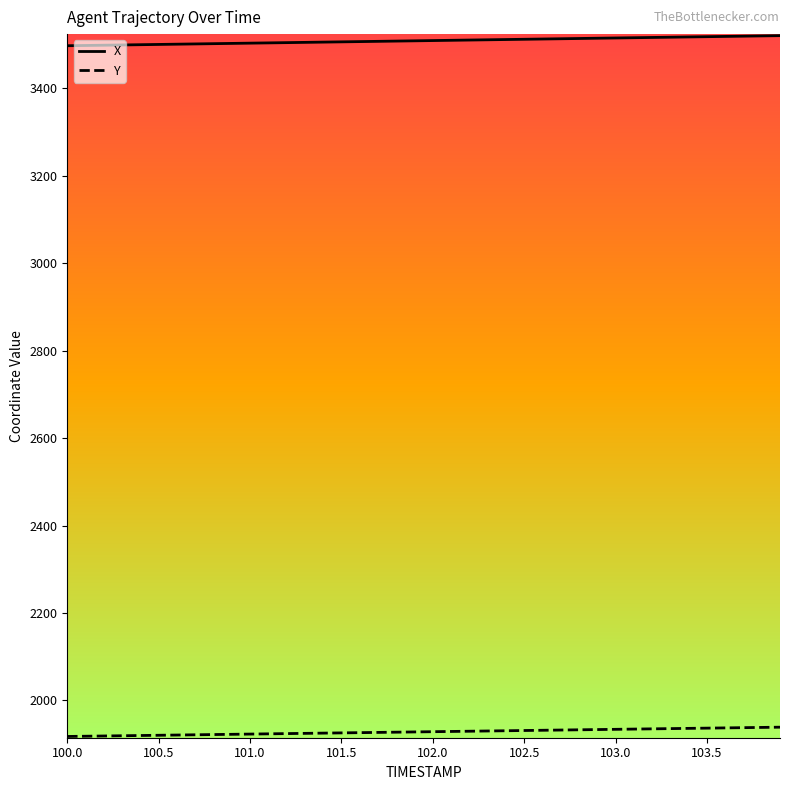

Which series has the largest total across all categories?

X